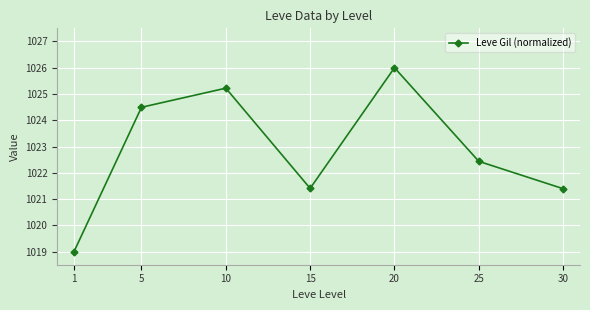

Between 20 and 15, which is larger?

20